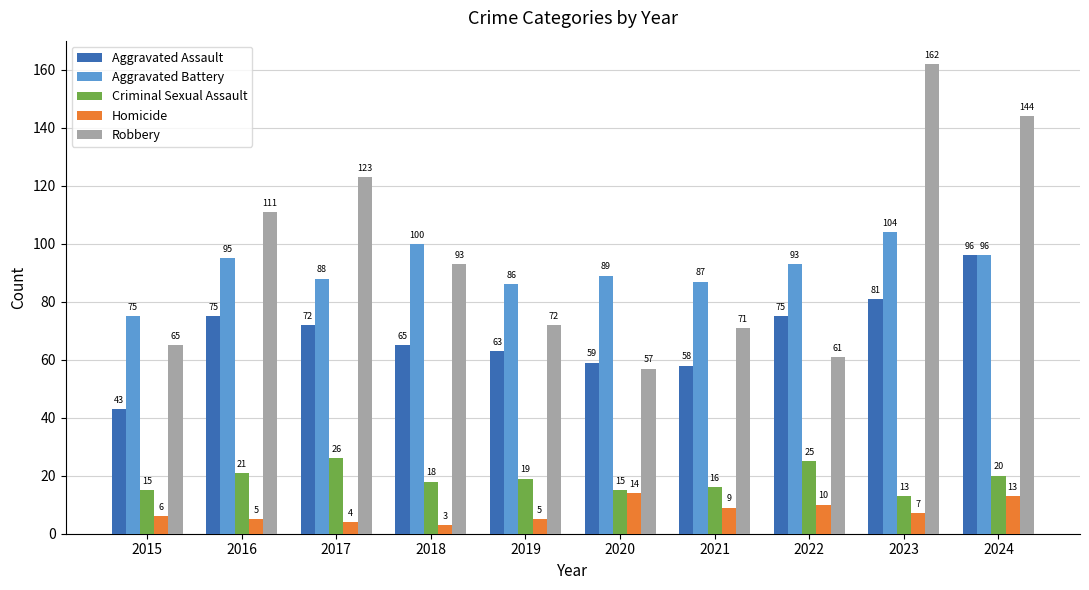

Where is Robbery nearest to the value 109?

2016